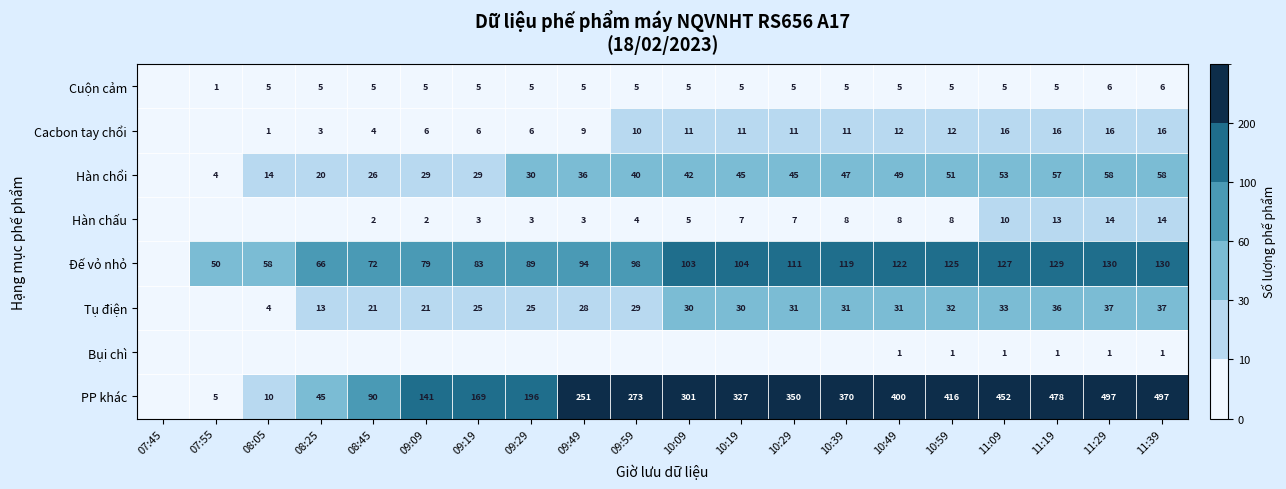

Is it true that Hàn chấu equals 14 at 10:39?

False